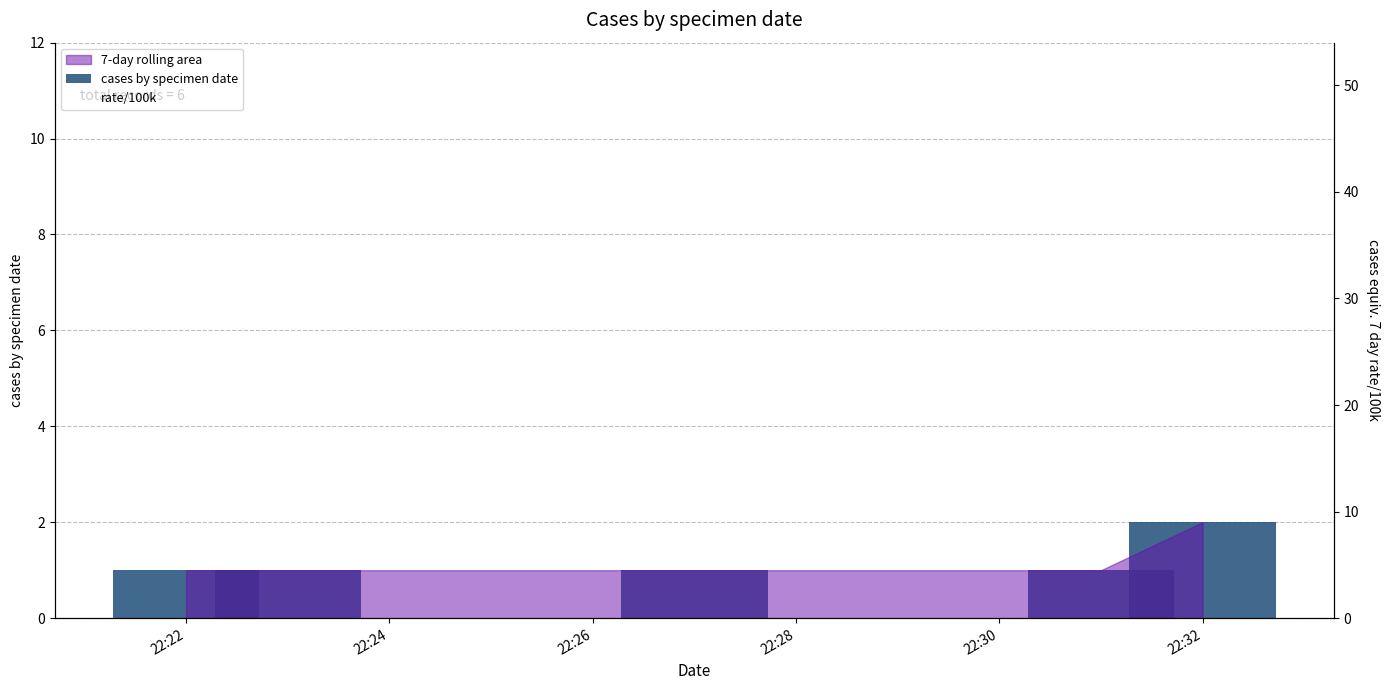

Which has a higher value, 22:26 or 22:22?

22:26